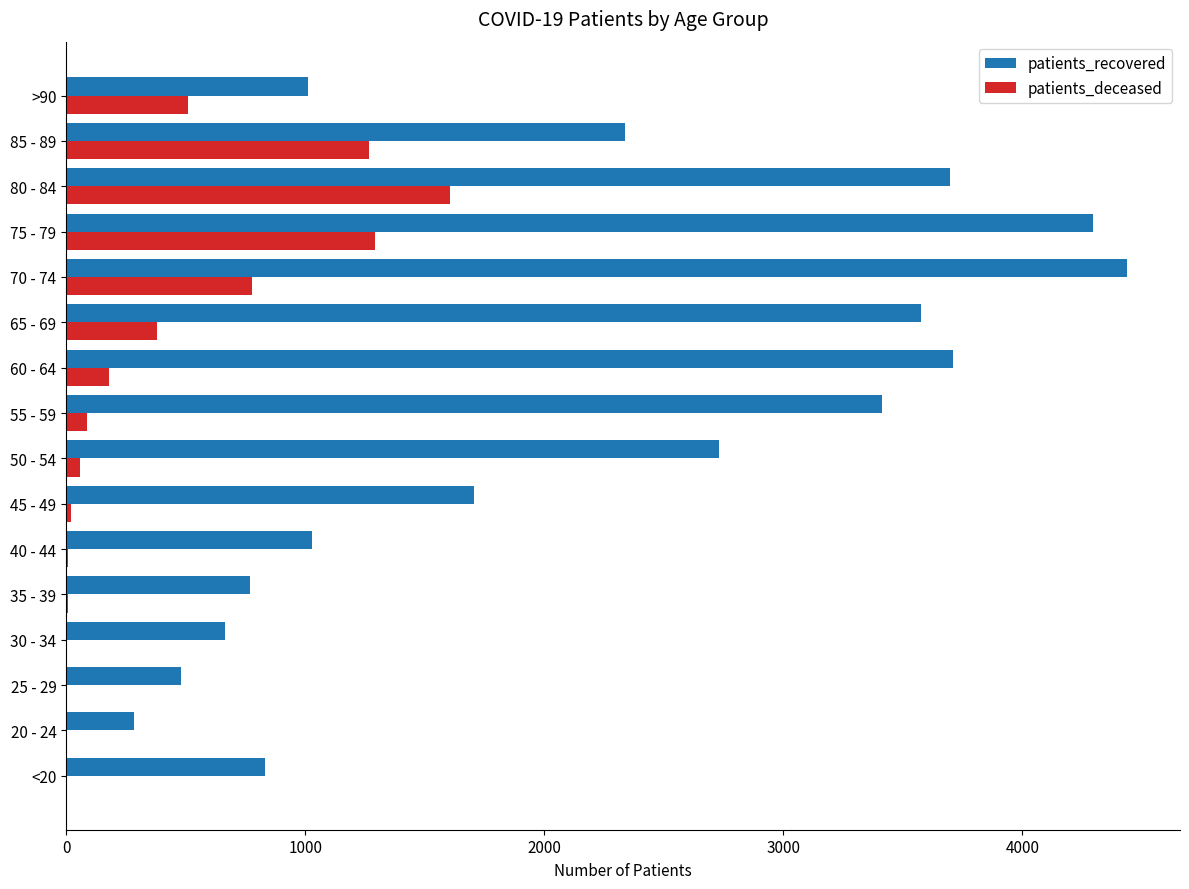

Which series has the widest spread of values?

patients_recovered